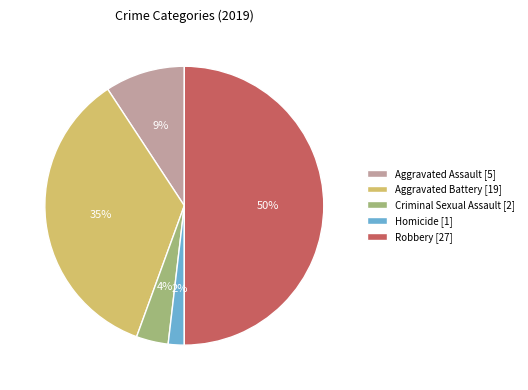

To the nearest percent, what portion does Robbery represent?

50%